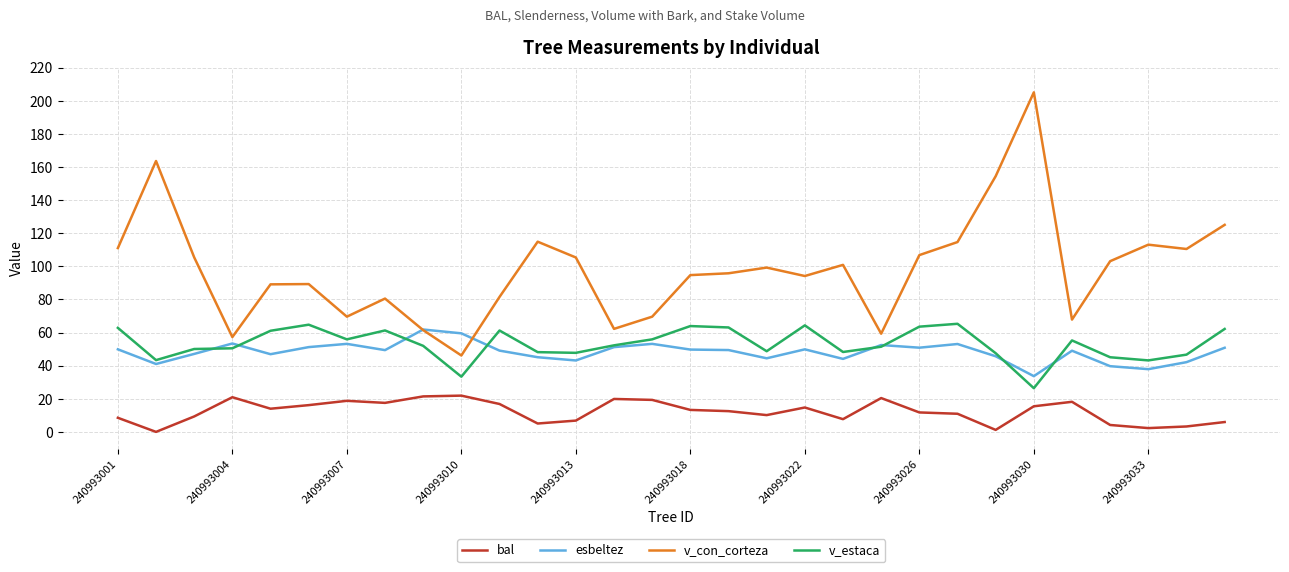

Which series has the widest spread of values?

v_con_corteza